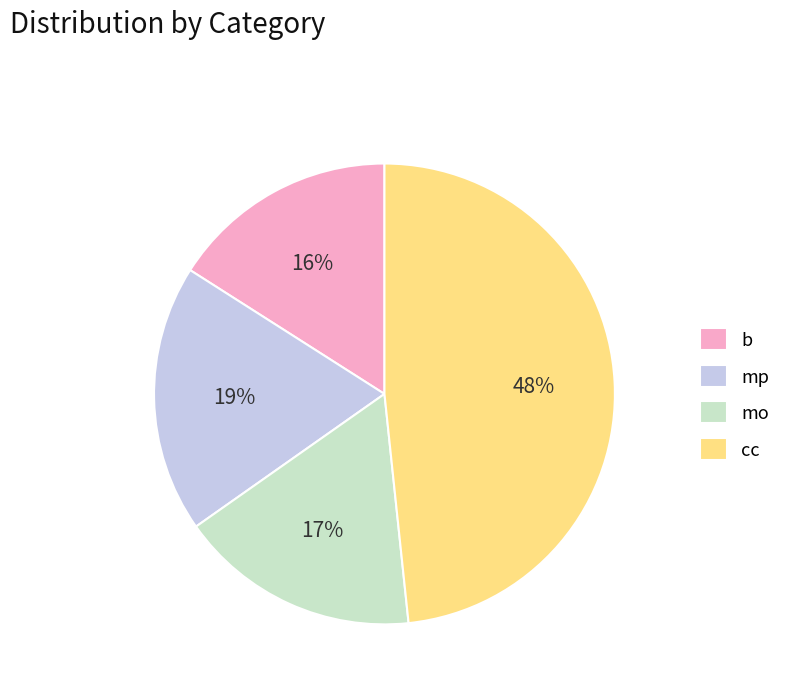

To the nearest percent, what is the difference between the largest and smallest slice percentages?

32%